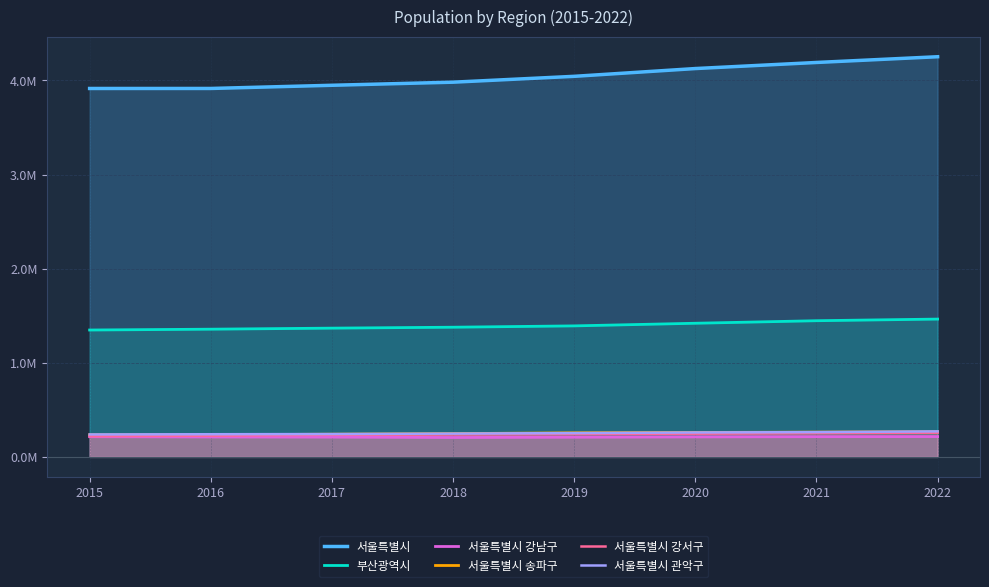

How many series are shown in this chart?

6